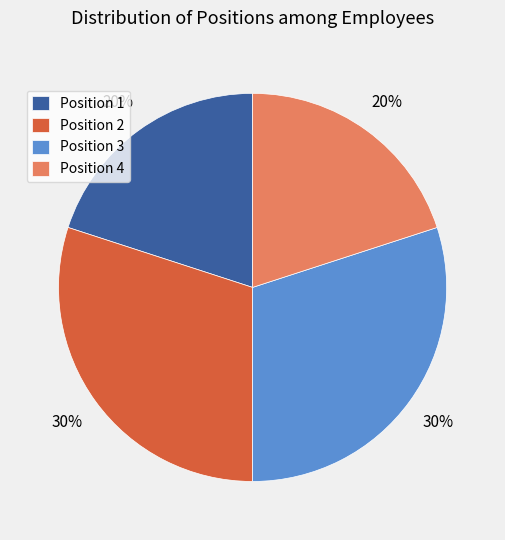

Combined, do Position 4 and Position 1 account for over 50%?

No